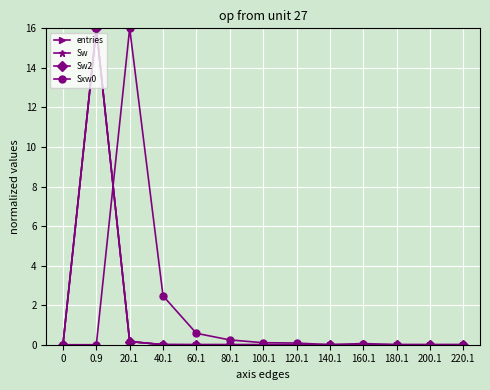

At how many categories does at least one series exceed 12?

2